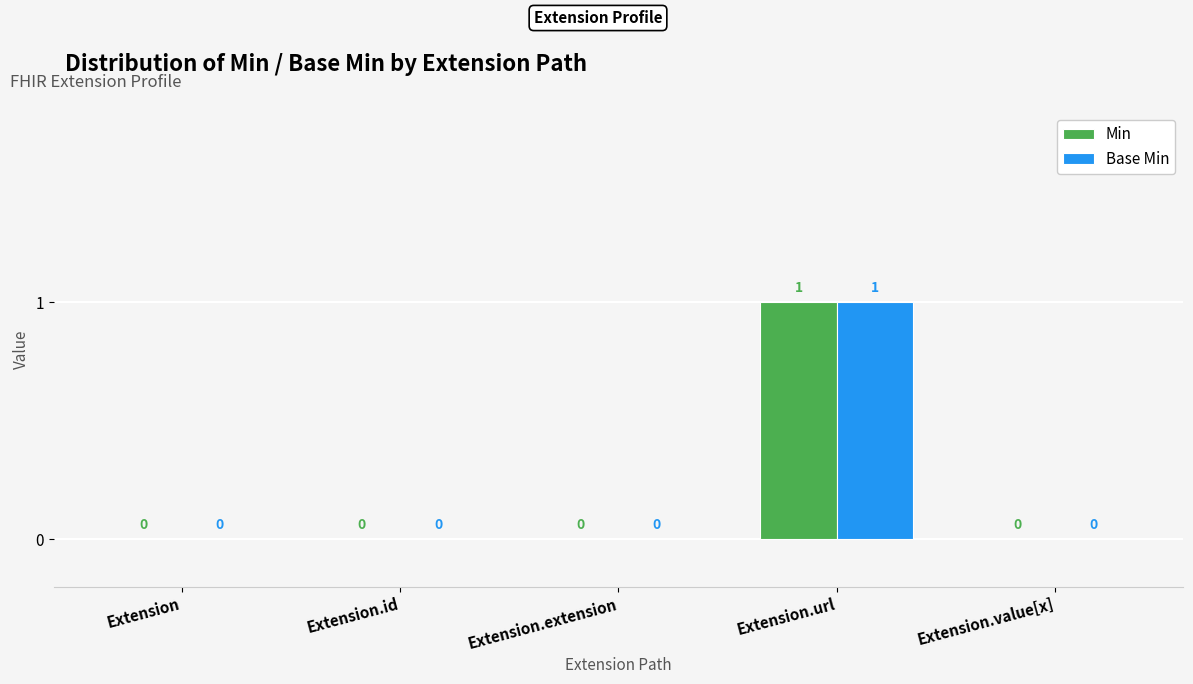

What is the highest value of the Base Min series?

1